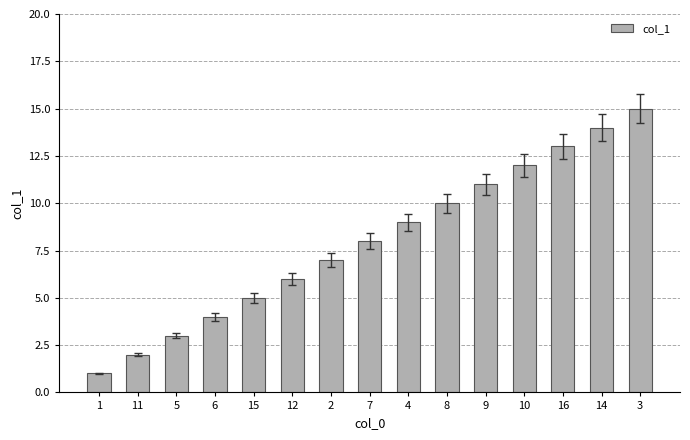

What is the difference between the second highest and minimum values?

13